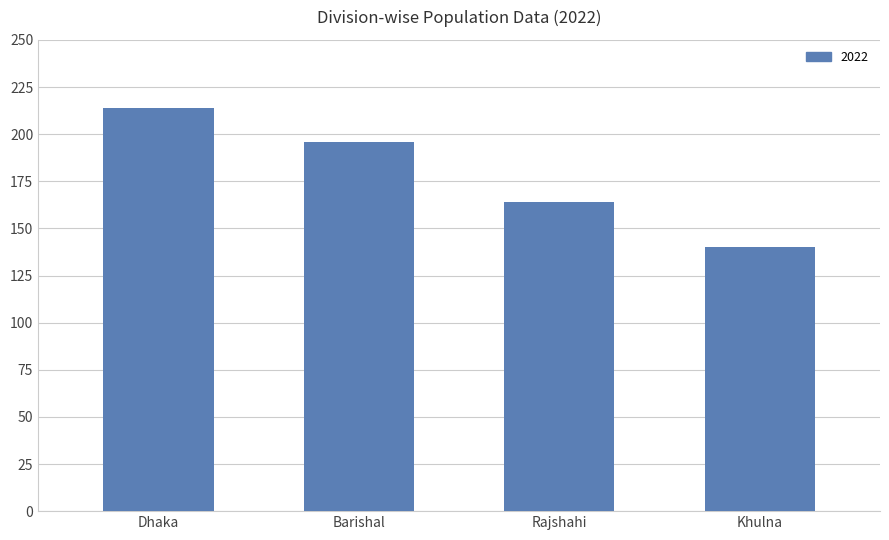

What is the difference between the values at Barishal and Khulna?

56